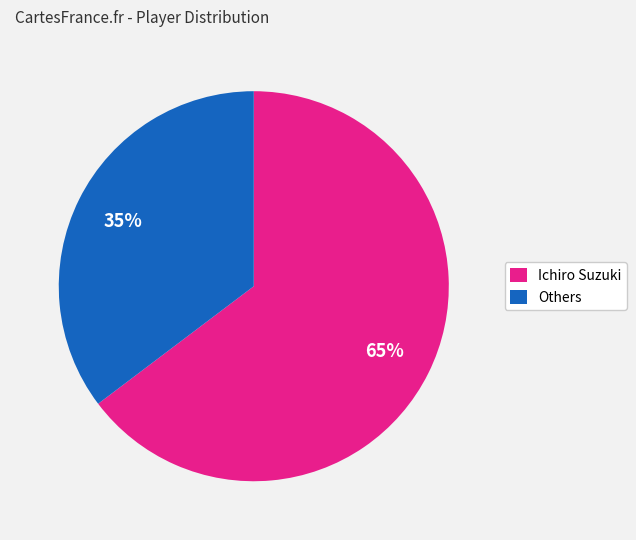

To the nearest percent, what is the average slice percentage?

50%